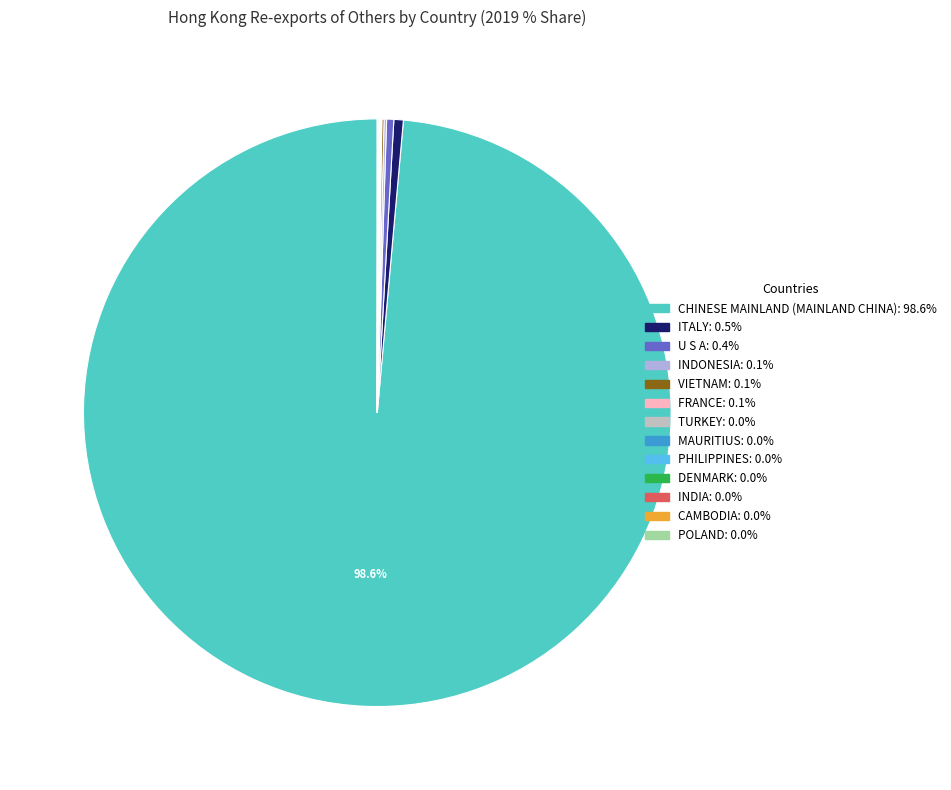

To the nearest percent, what is the difference between the CAMBODIA and ITALY slice percentages?

1%